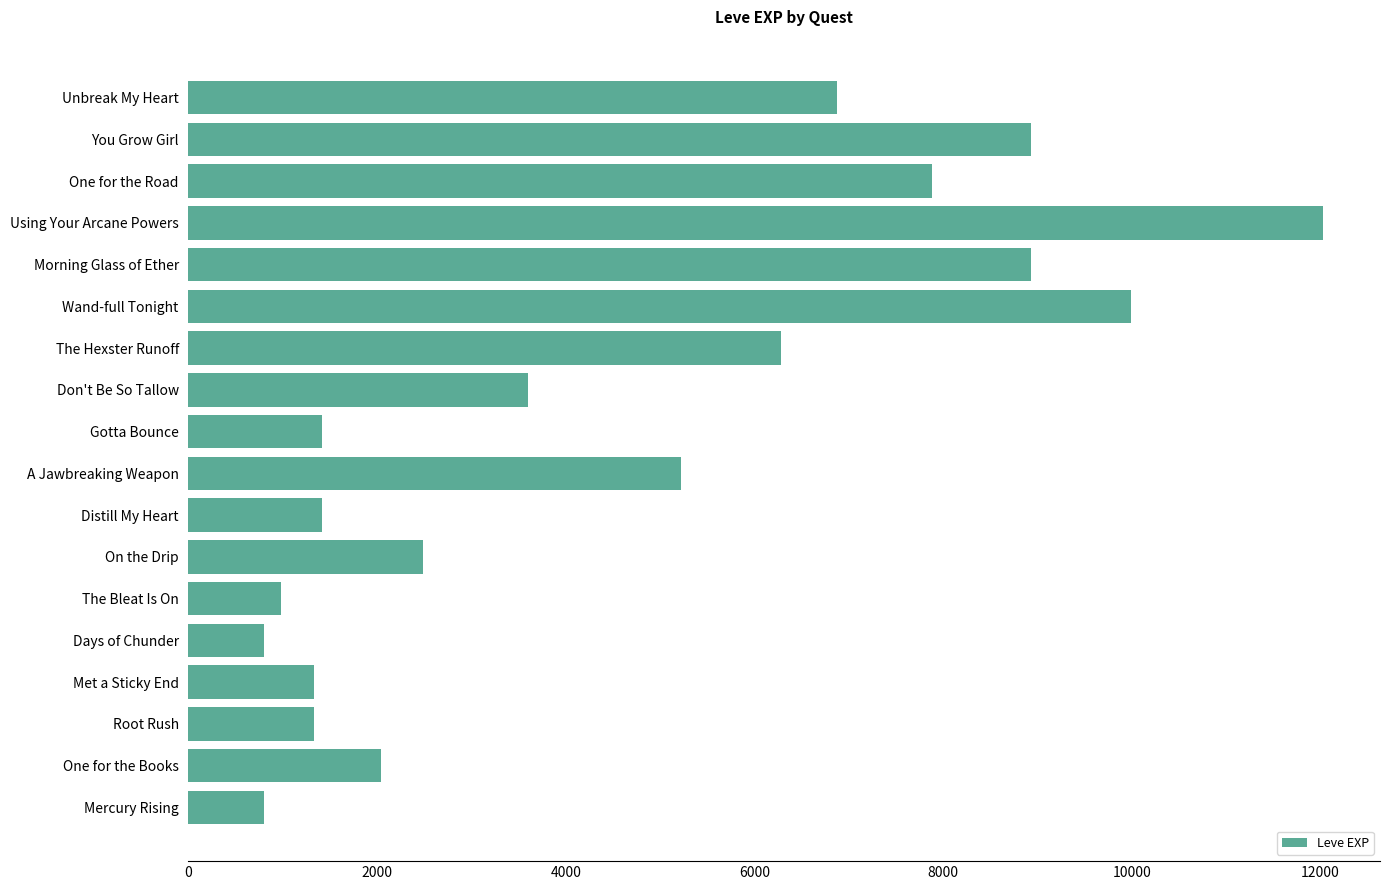

What is the sum of all values?

82350